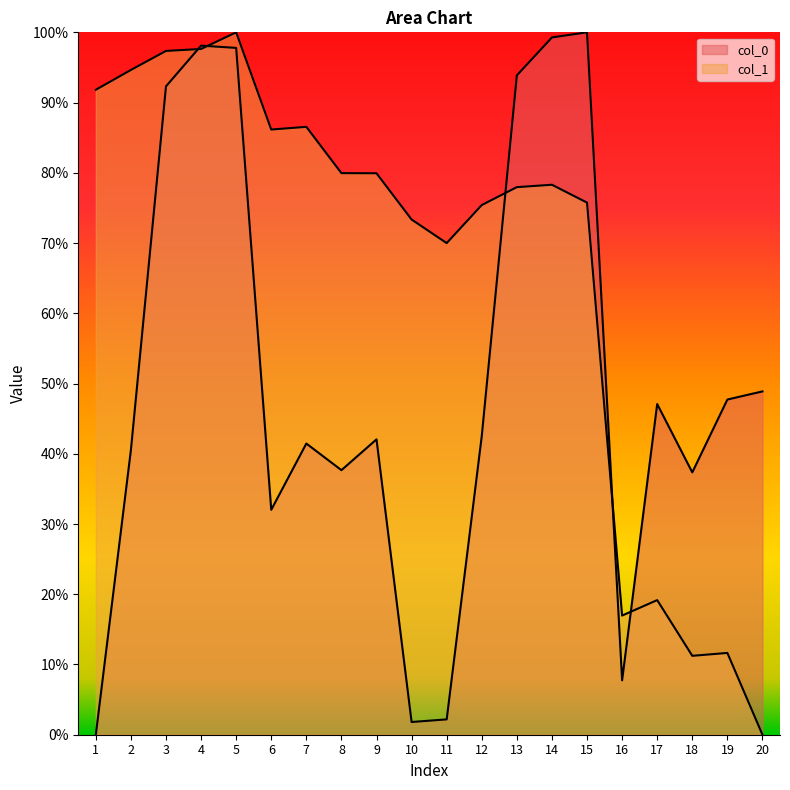

Does the chart display data point markers on the line(s)?

No